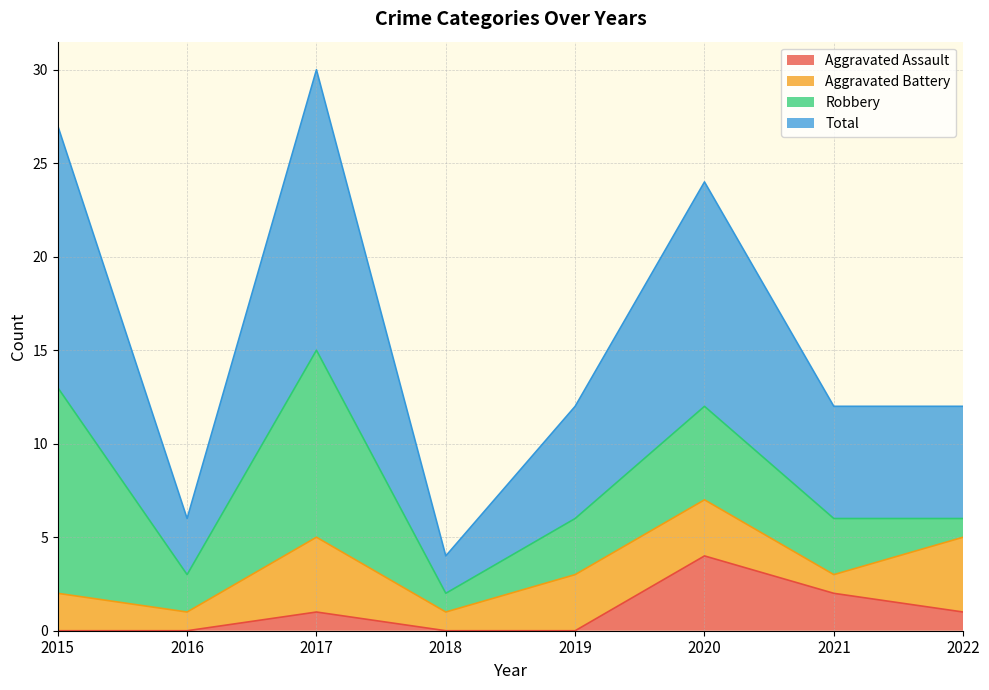

Is it true that Aggravated Assault equals 6 at 2020?

False